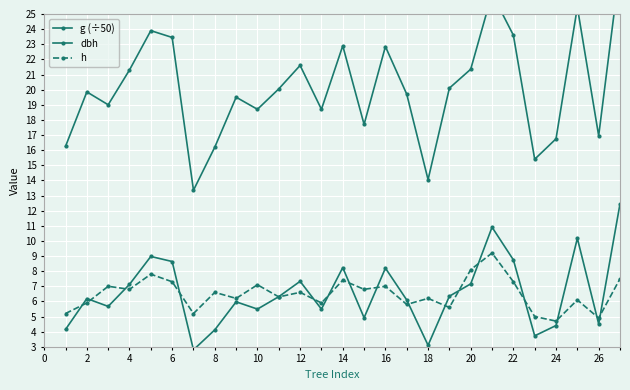

What are all the series names shown in the legend?

g (÷50), dbh, h